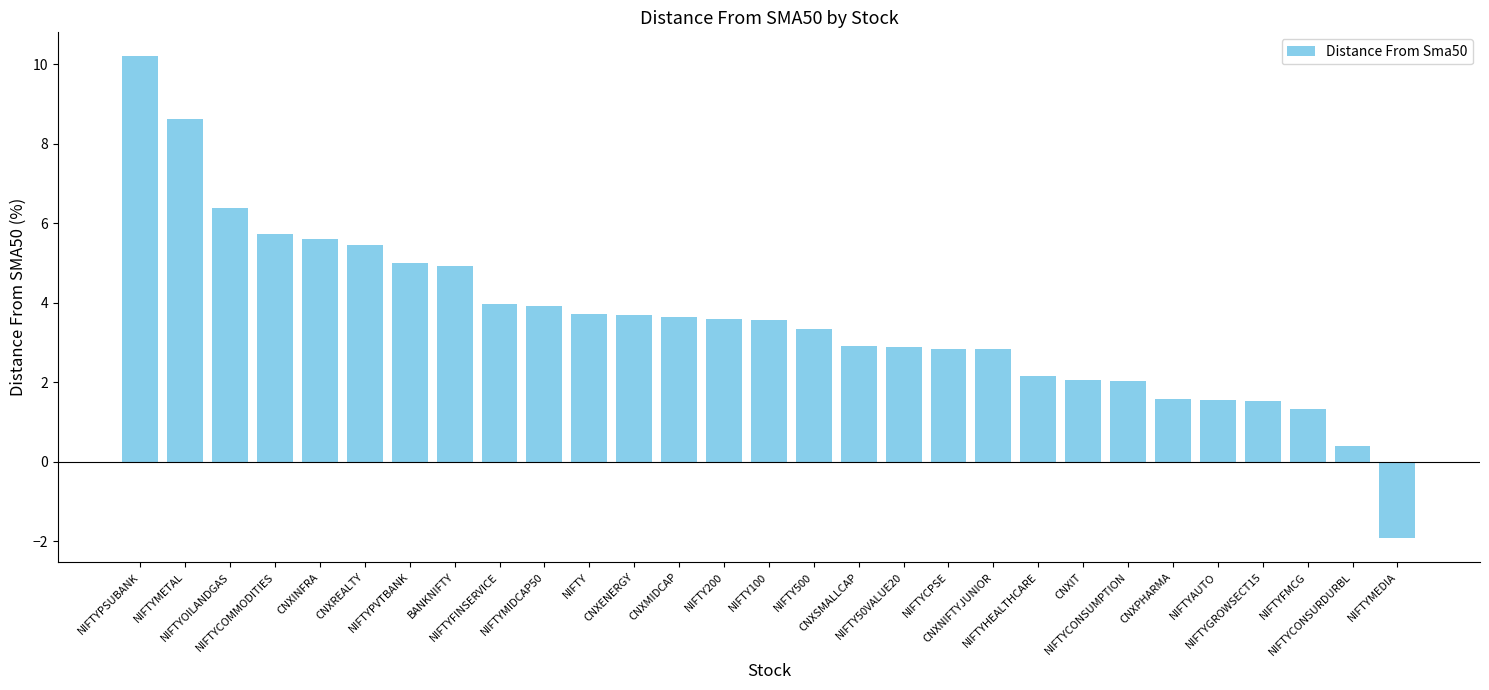

What is the smallest value displayed?

-1.9